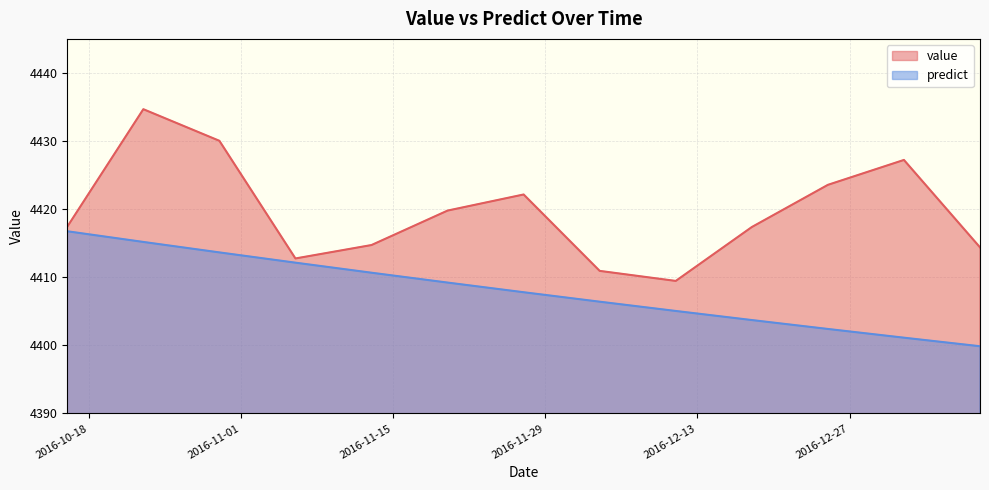

Where does the value series first go above 4417?

2016-10-16